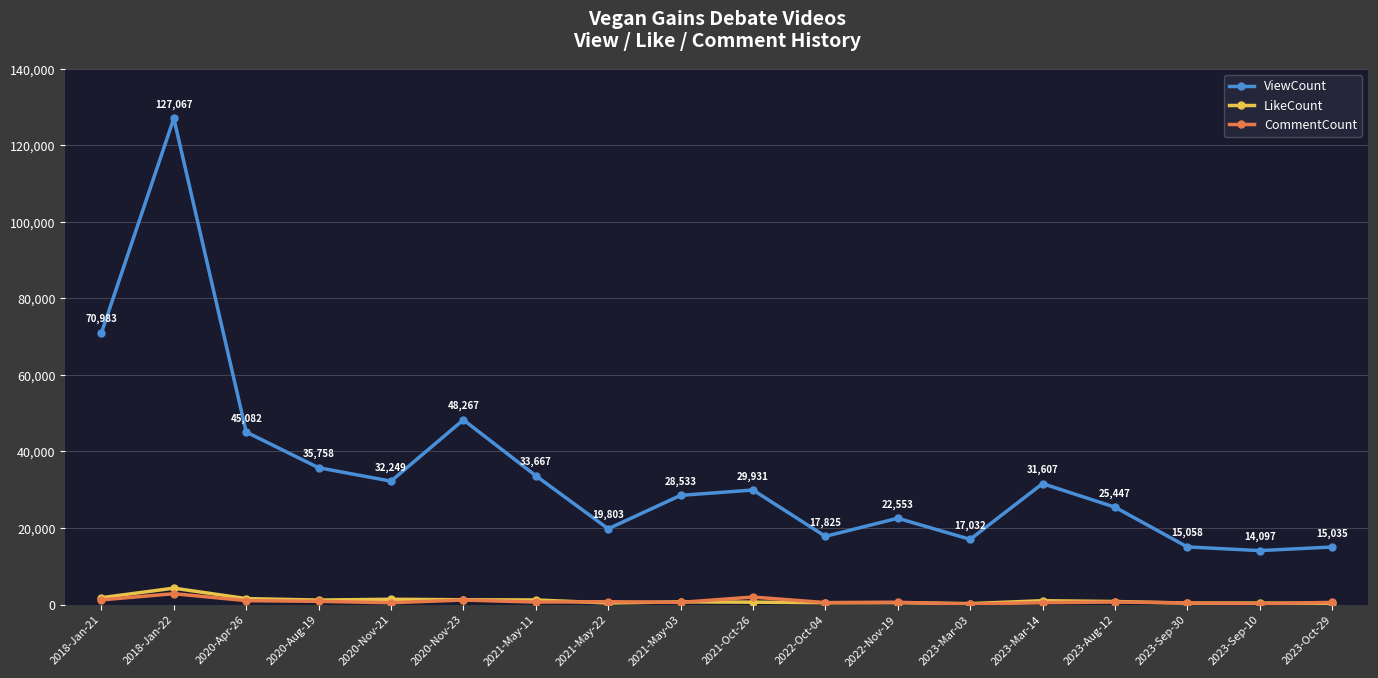

Which series has the widest spread of values?

ViewCount